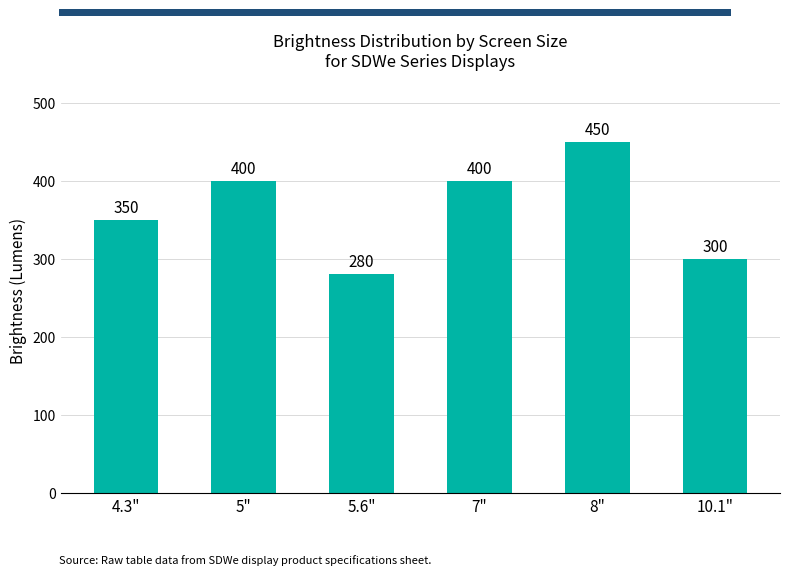

What is the value of the 5th bar from the left?

450